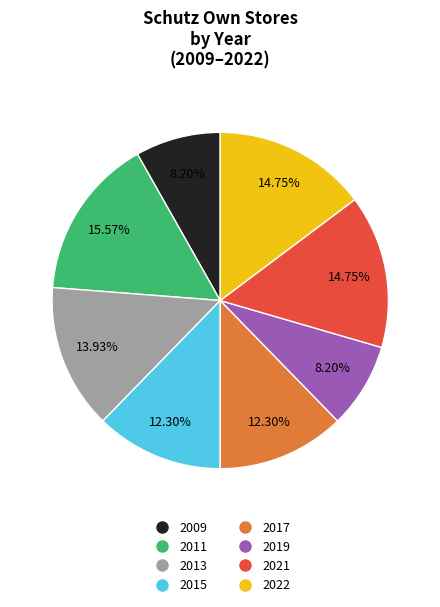

Is there any slice that represents more than half of the pie?

No